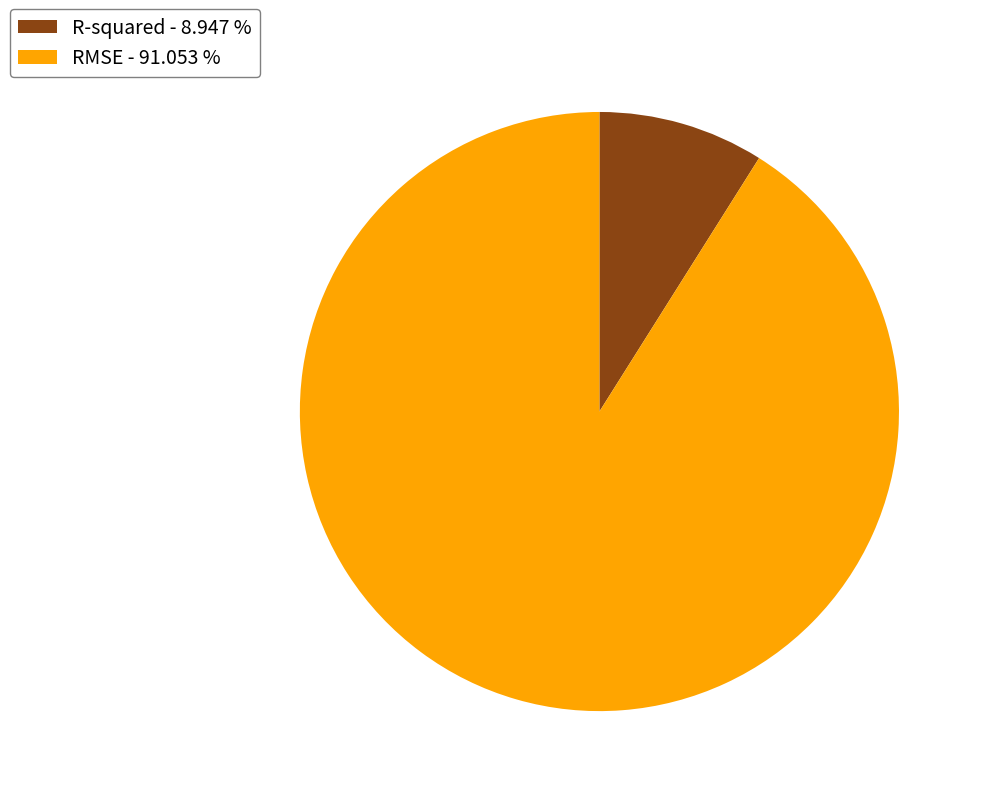

Do R-squared and RMSE together represent more than half of the pie?

Yes